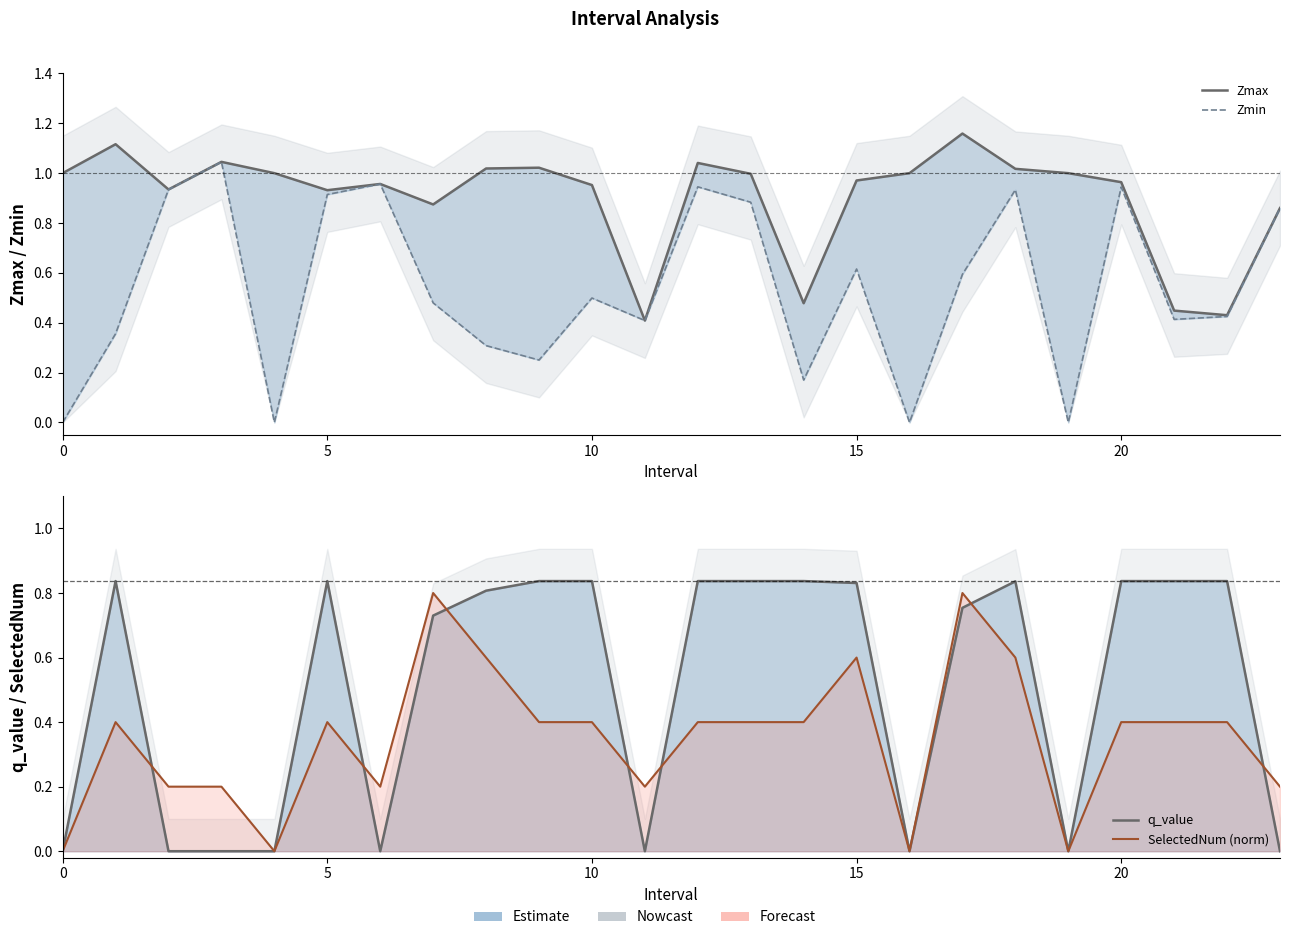

True or false: q_value has more than 1 points higher than both neighbors.

True